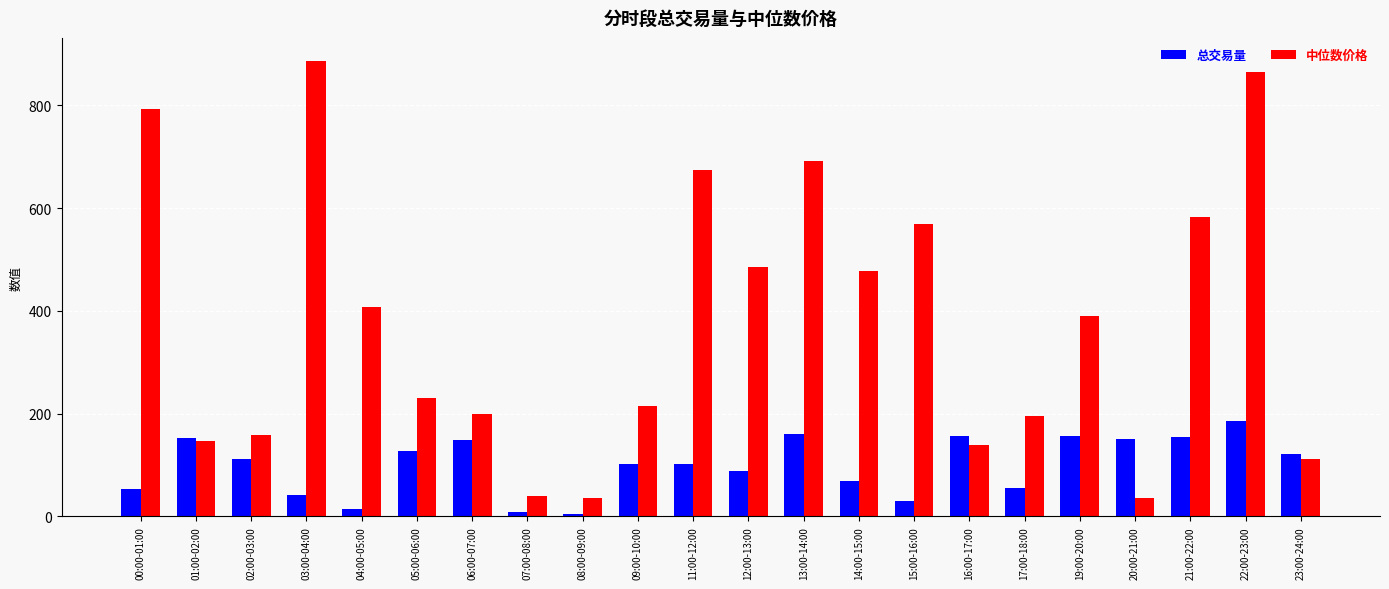

How many bars are there in each group?

2